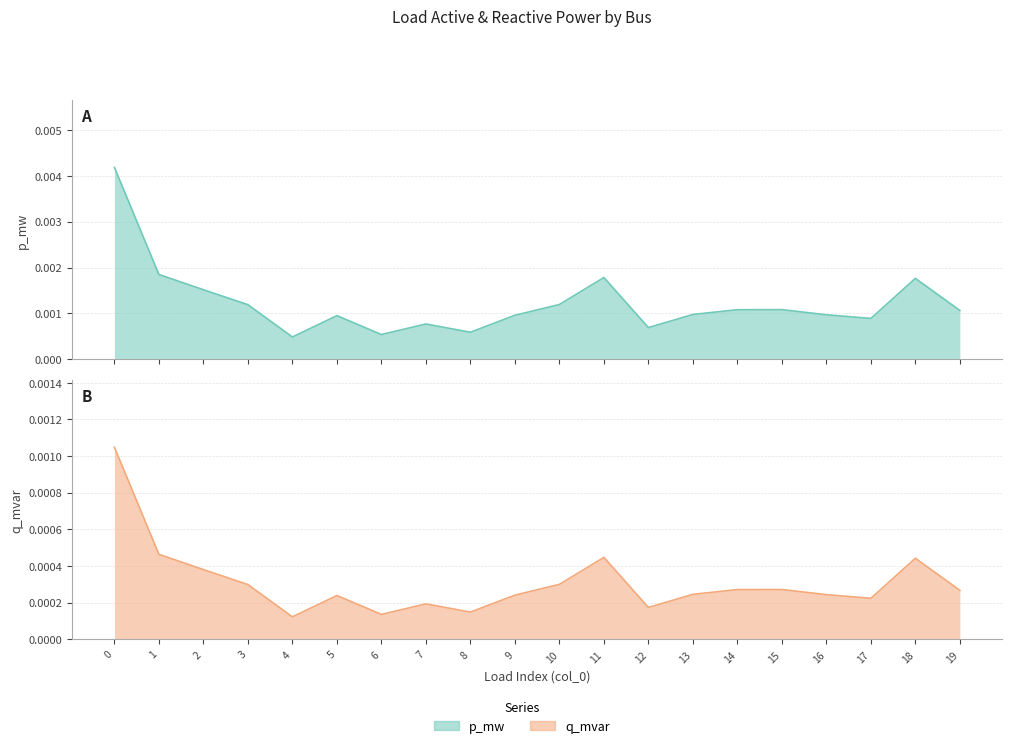

Between 11 and 8, which is larger?

11